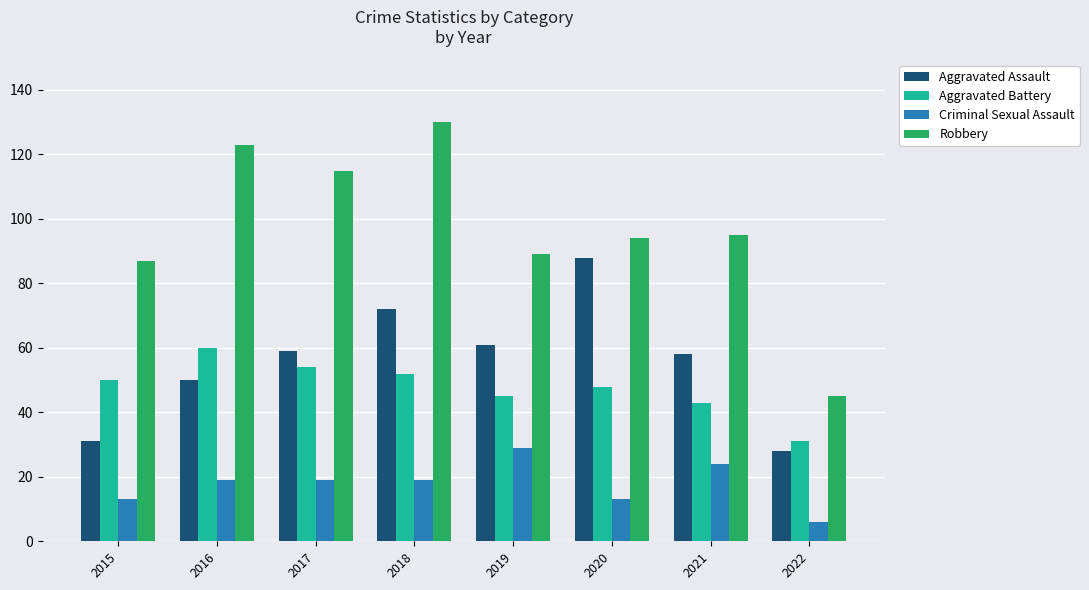

Reading right to left, what are all the values shown in this chart?

Aggravated Assault: 2022=28	2021=58	2020=88	2019=61	2018=72	2017=59	2016=50	2015=31
Aggravated Battery: 2022=31	2021=43	2020=48	2019=45	2018=52	2017=54	2016=60	2015=50
Criminal Sexual Assault: 2022=6	2021=24	2020=13	2019=29	2018=19	2017=19	2016=19	2015=13
Robbery: 2022=45	2021=95	2020=94	2019=89	2018=130	2017=115	2016=123	2015=87